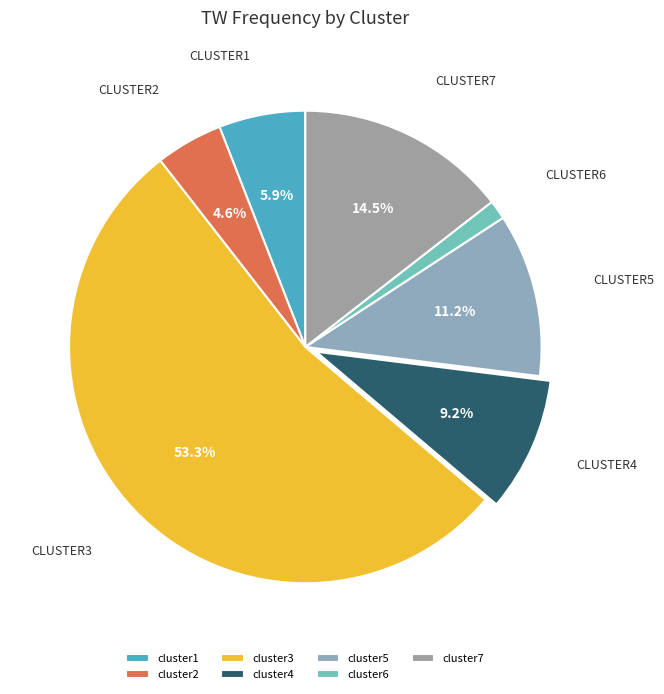

The cluster5 slice represents 11% of the pie. True or false?

True